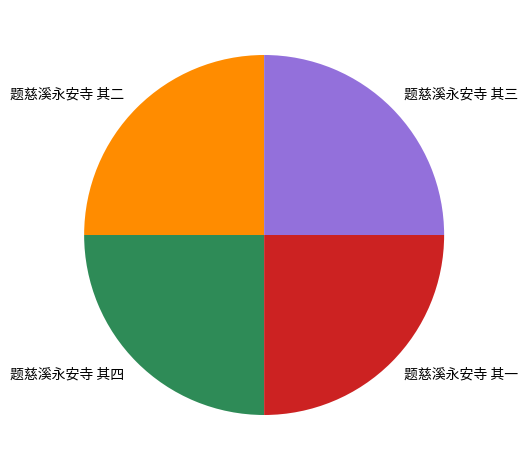

Is it true that 题慈溪永安寺 其三 is 36% of the pie?

False